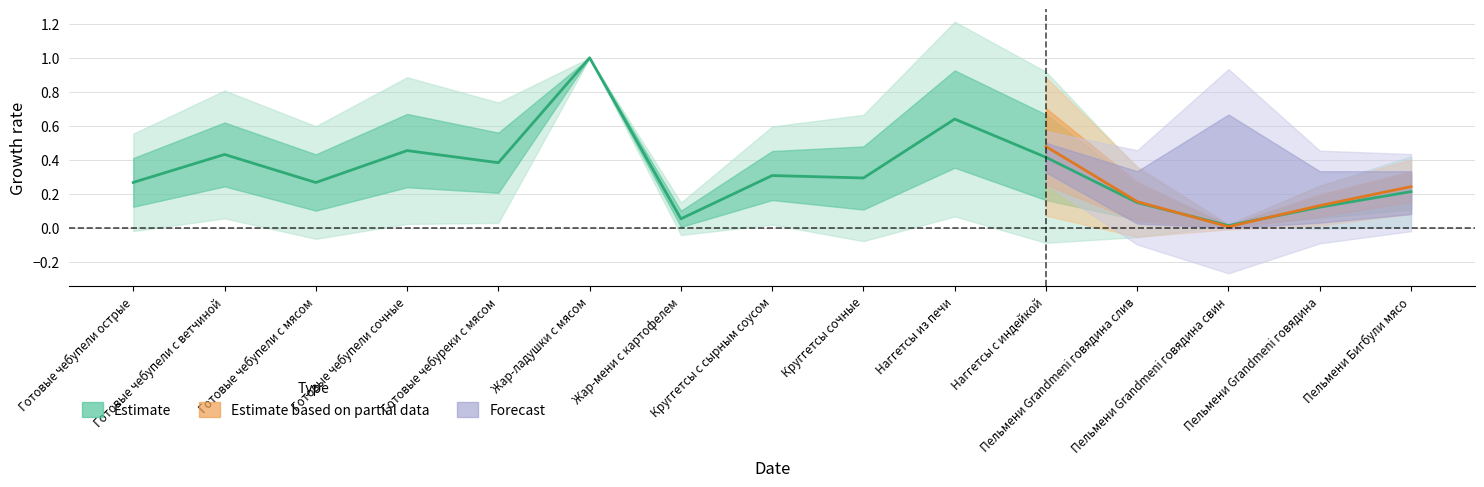

What is the difference between the values at Готовые чебупели острые and Пельмени Grandmeni говядина слив?

0.1